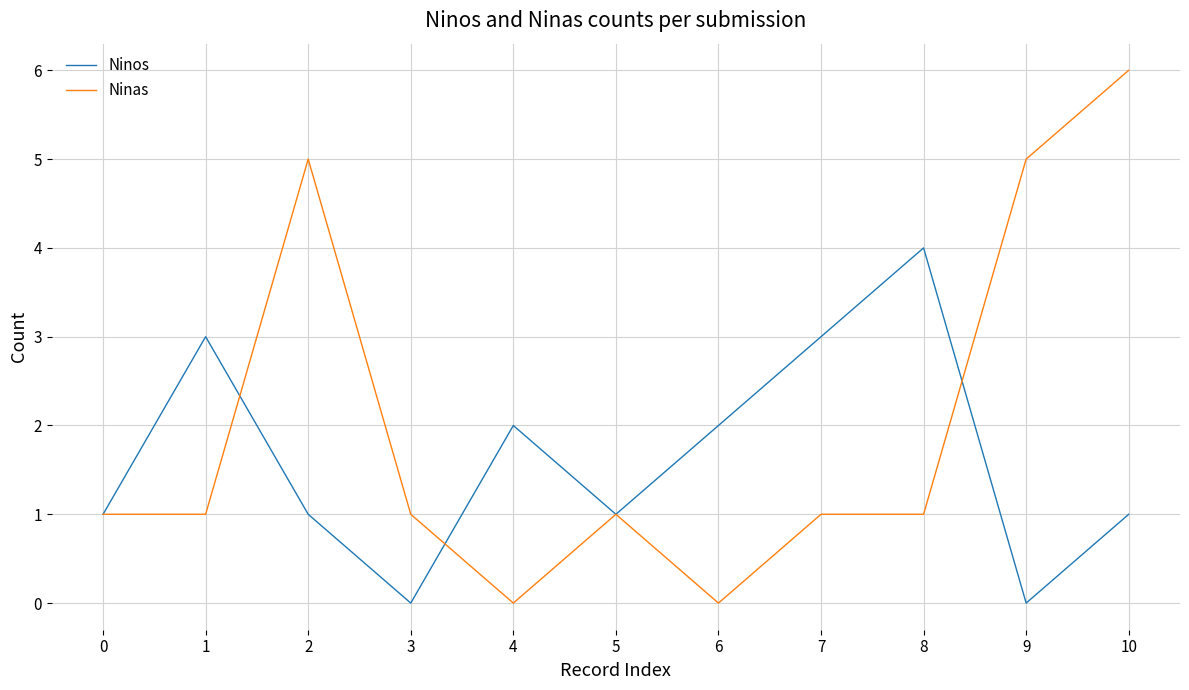

Reading left to right, what are all the values shown in this chart?

Ninos: 0=1	1=3	2=1	3=0	4=2	5=1	6=2	7=3	8=4	9=0	10=1
Ninas: 0=1	1=1	2=5	3=1	4=0	5=1	6=0	7=1	8=1	9=5	10=6